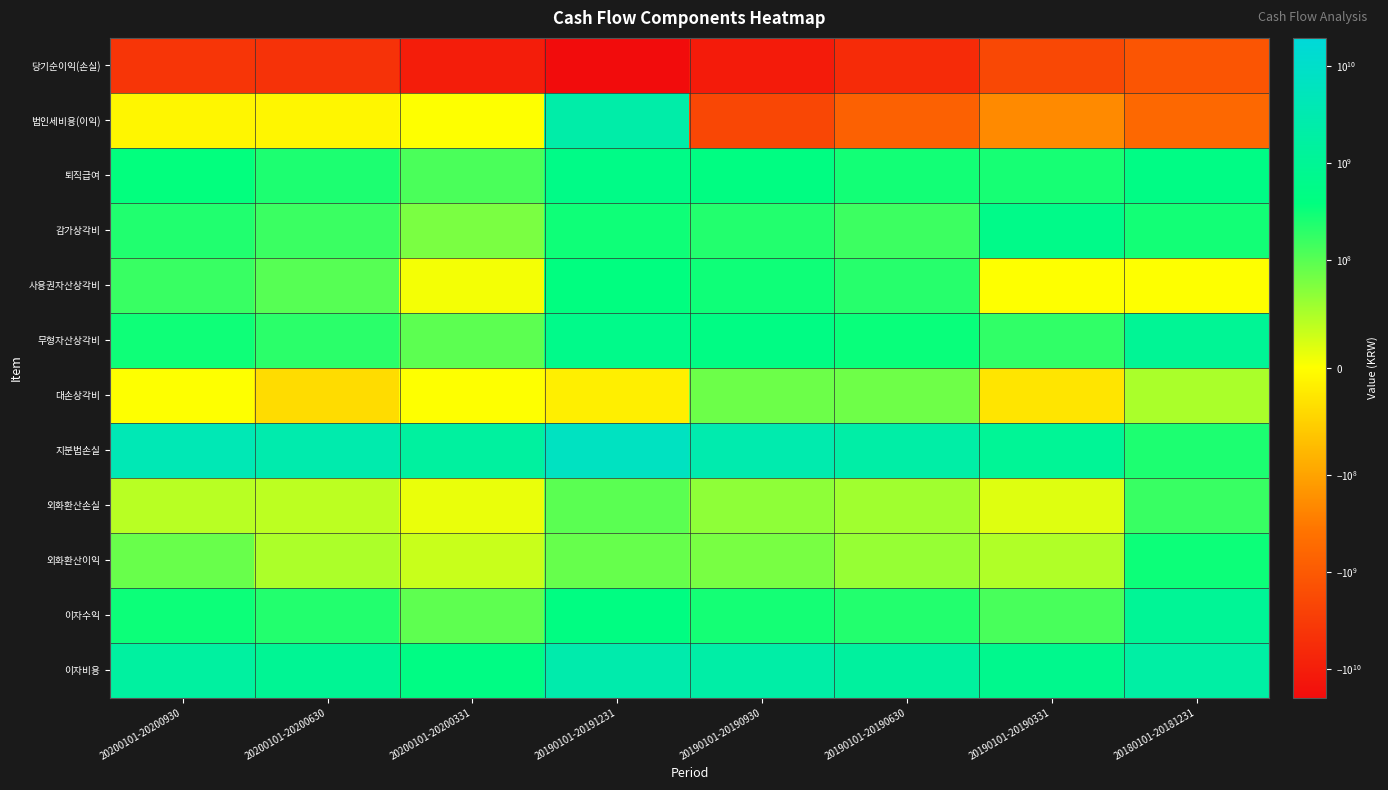

How many series are shown in this chart?

12